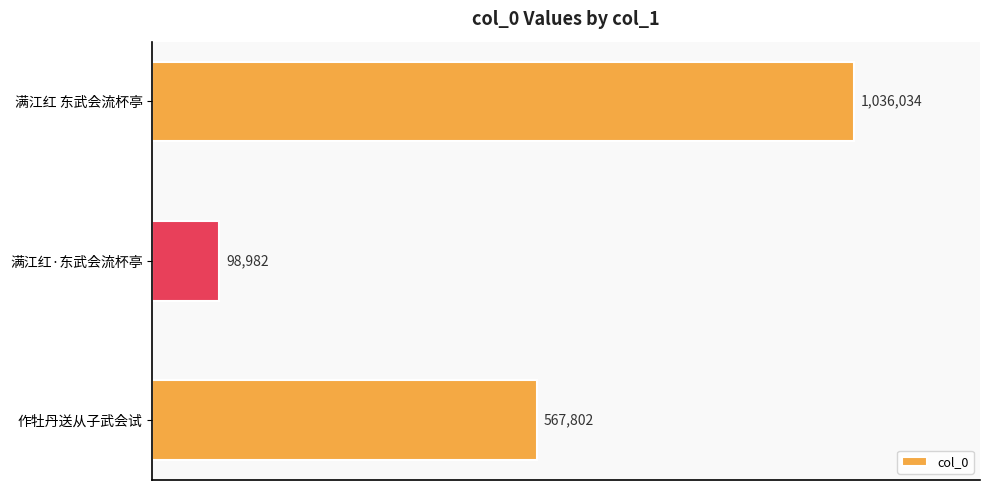

Does the chart contain stacked bars?

No